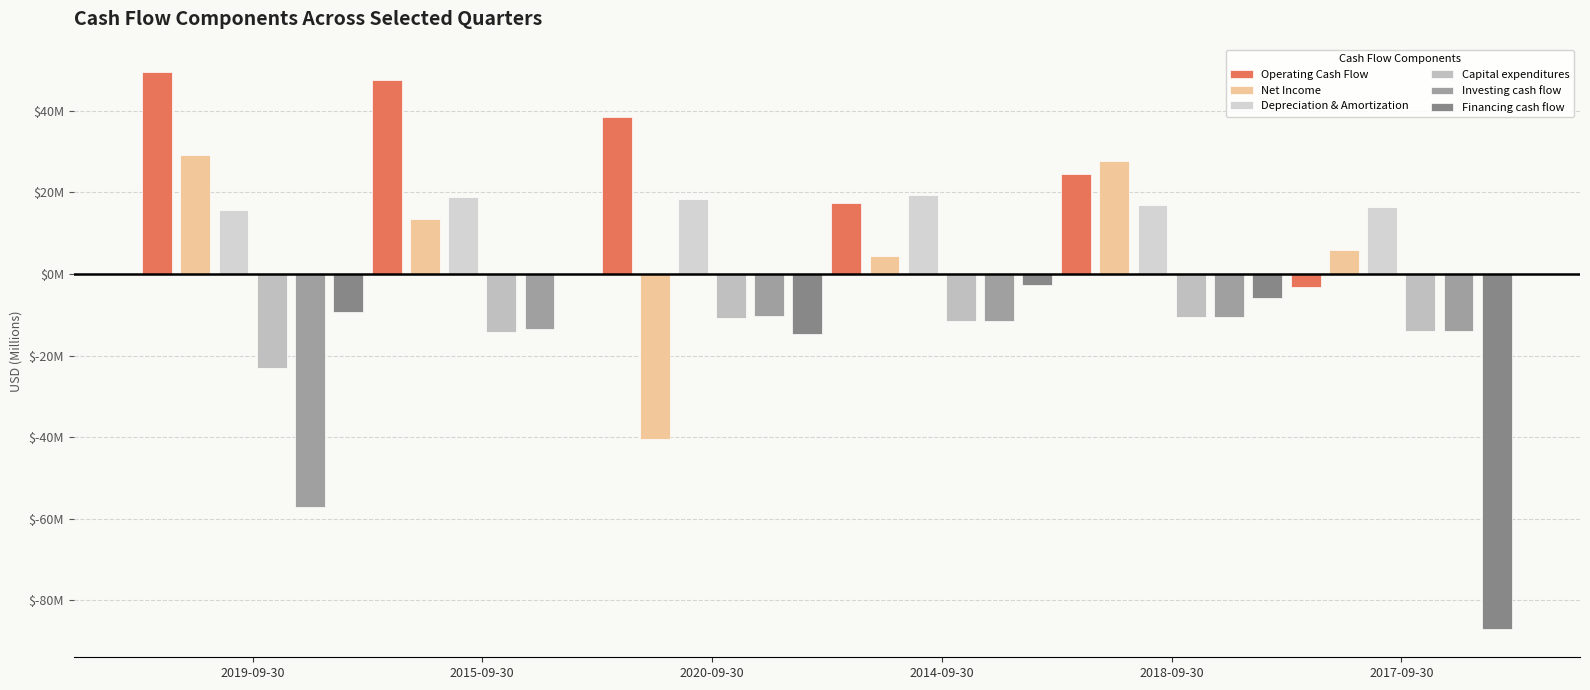

Where does the Depreciation & Amortization series first go above 18?

2015-09-30